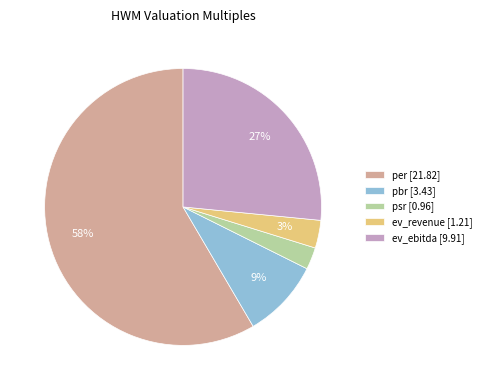

The ev_revenue [1.21] slice represents 3% of the pie. True or false?

True